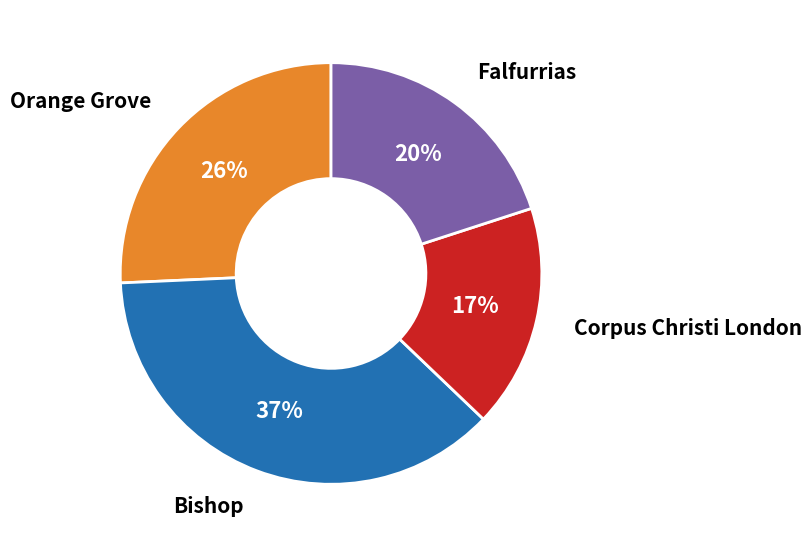

What percentage is the Orange Grove slice, to the nearest percent?

26%